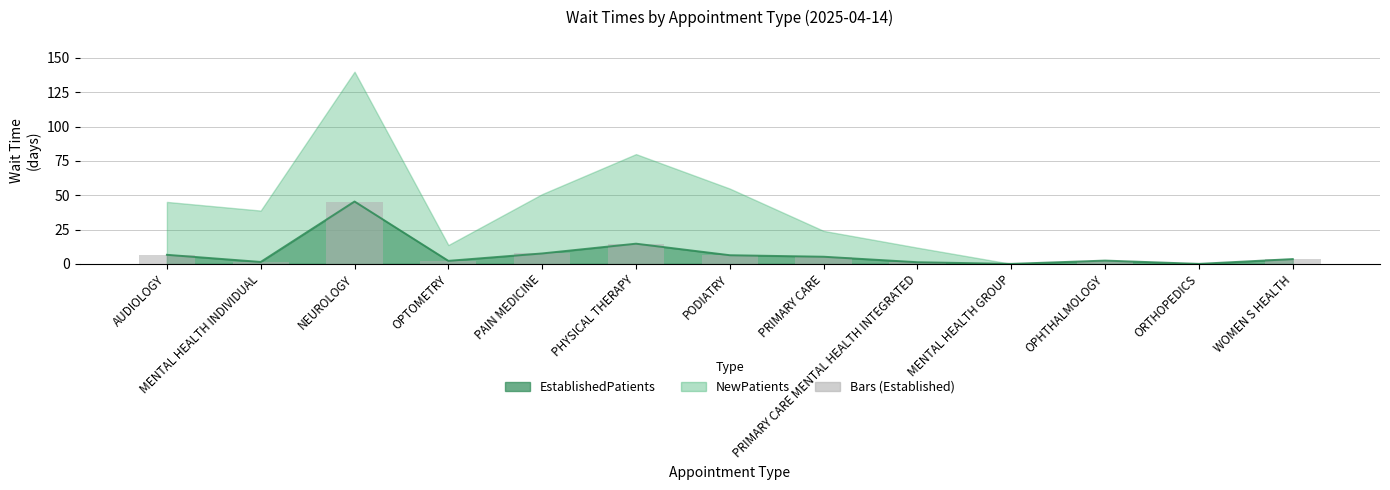

The value at AUDIOLOGY is 3.5. True or false?

False